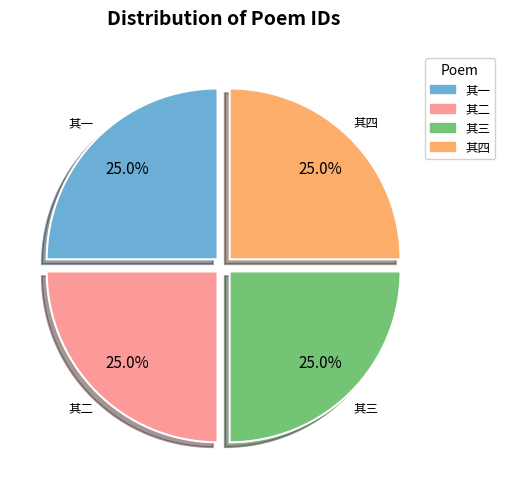

Is there any slice that represents more than half of the pie?

No